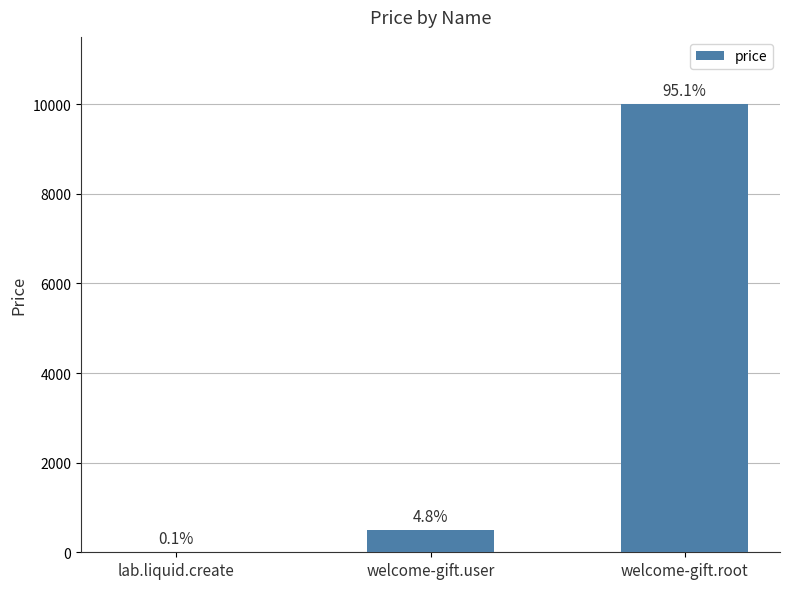

List the labels in order of value, largest first.

welcome-gift.root, welcome-gift.user, lab.liquid.create